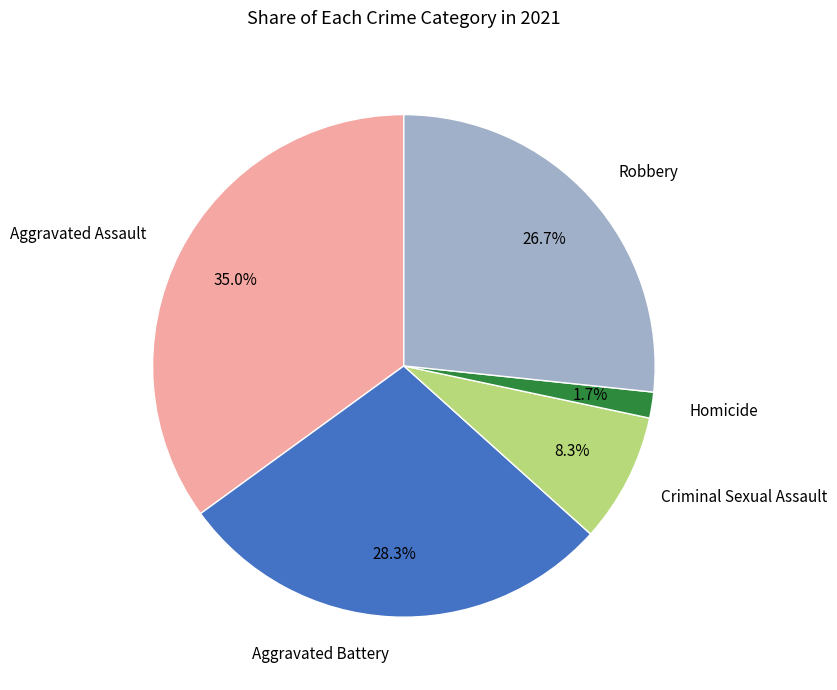

What is the largest slice in the pie chart?

Aggravated Assault